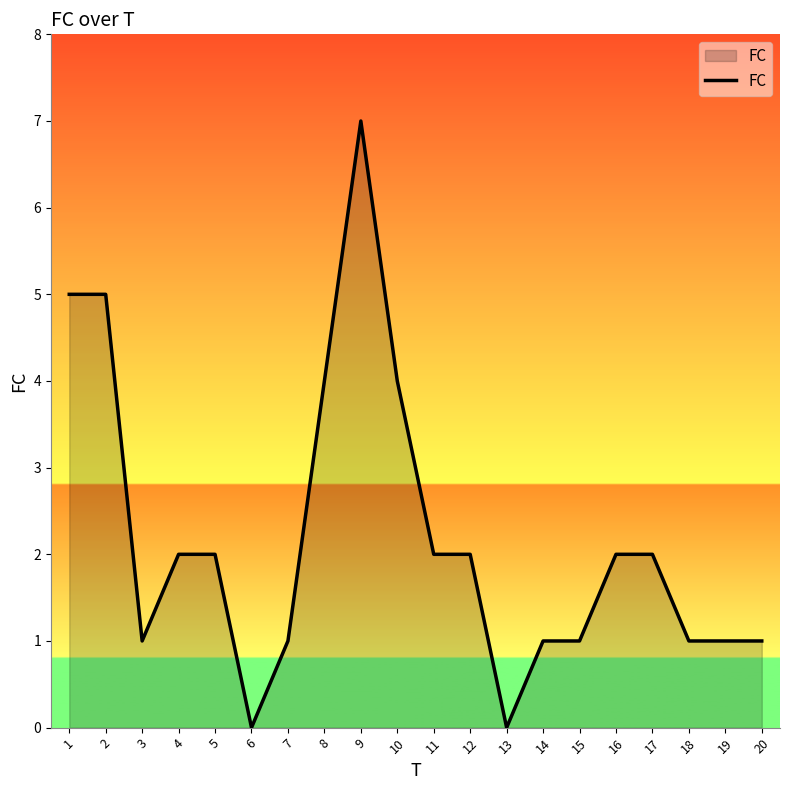

What is the difference between the values at 11 and 19?

1